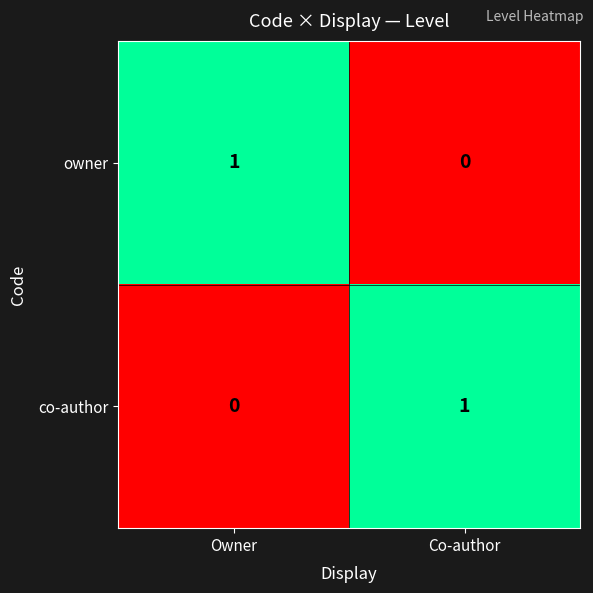

Reading right to left, transcribe all the data shown in this chart.

owner: 0	1
co-author: 1	0